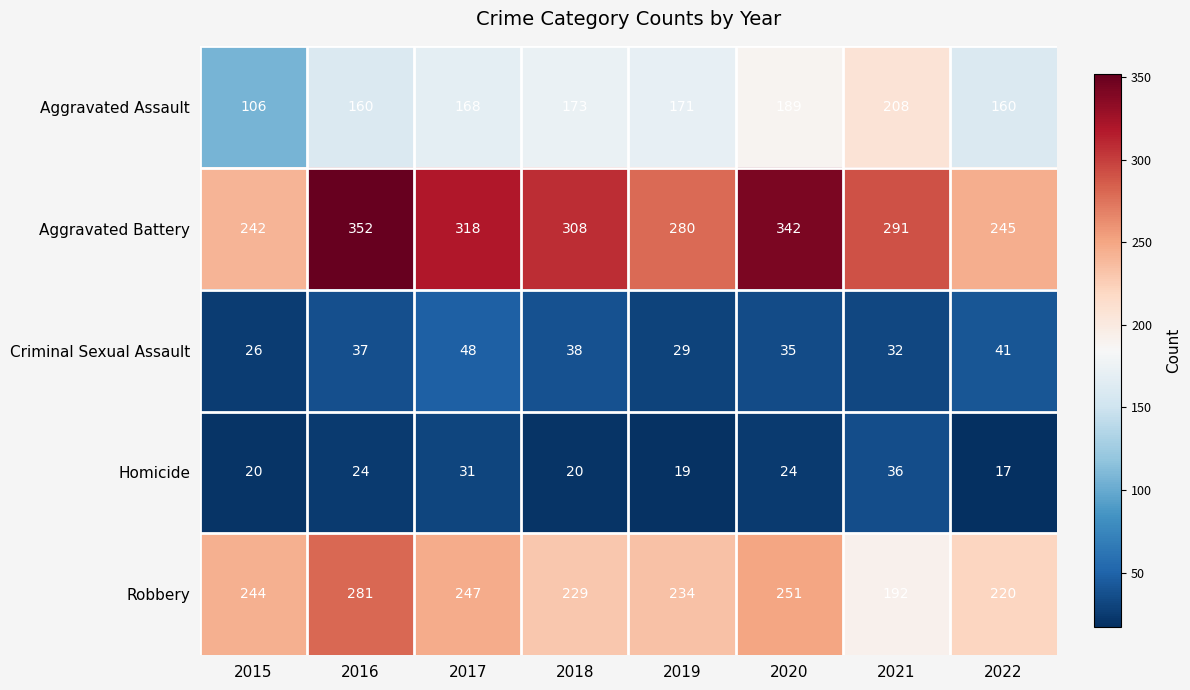

Which label corresponds to the smallest value in the chart?

2022